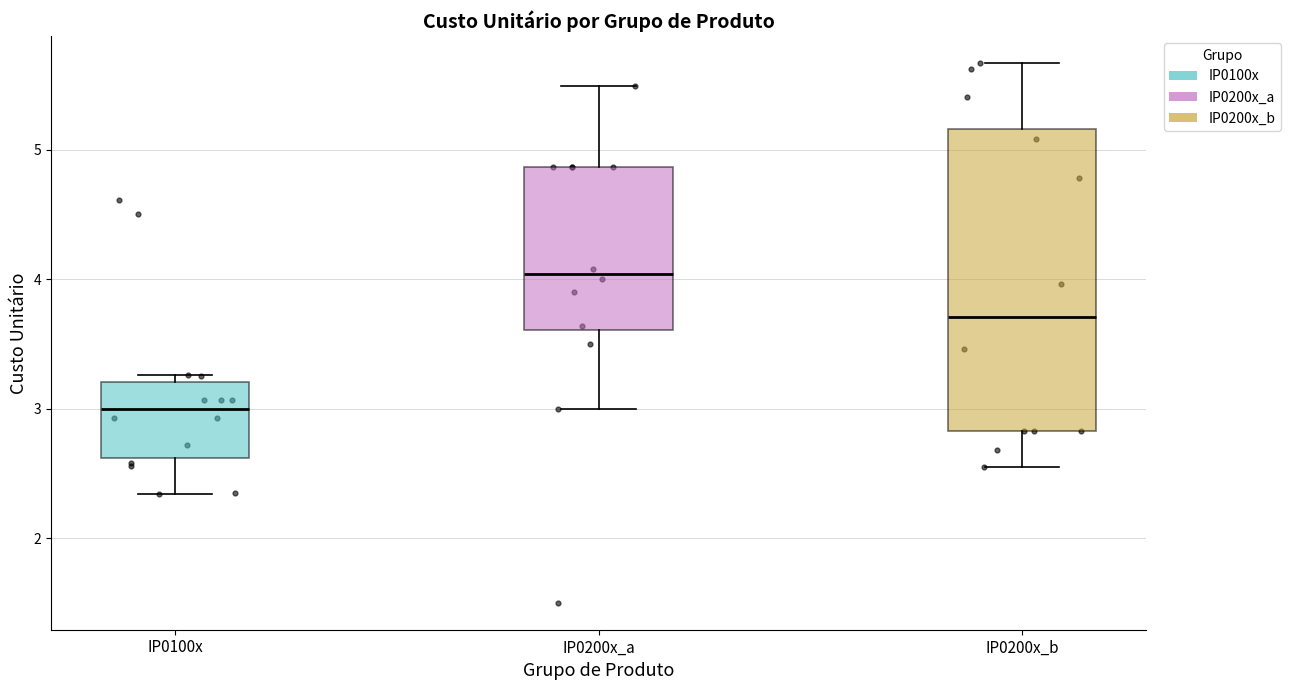

Reading left to right, read every box against the y-axis: the position of its median line, the range the box covers, and the ends of its whiskers. The values are not printed on the chart, so give them approximately, as read against the axis.

IP0100x: median 3.0, box 2.6 to 3.2, whiskers 2.3 to 3.3
IP0200x_a: median 4.0, box 3.6 to 4.9, whiskers 3.0 to 5.5
IP0200x_b: median 3.7, box 2.8 to 5.2, whiskers 2.6 to 5.7